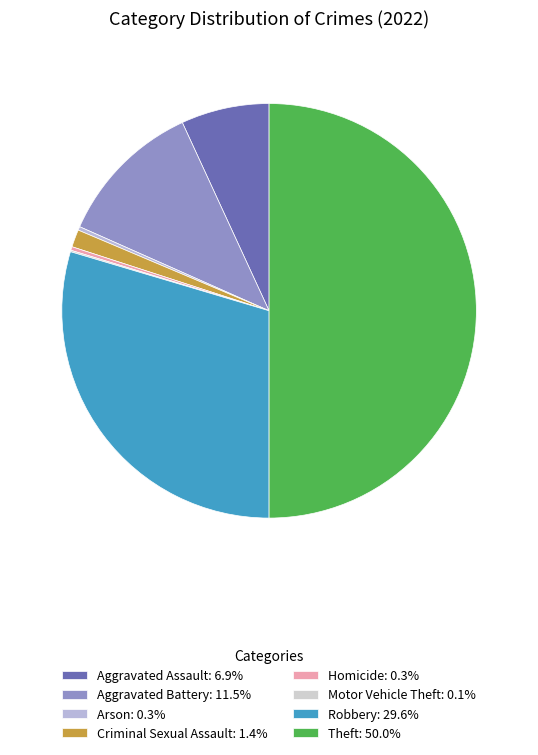

To the nearest percent, what is the difference between the largest and smallest slice percentages?

50%